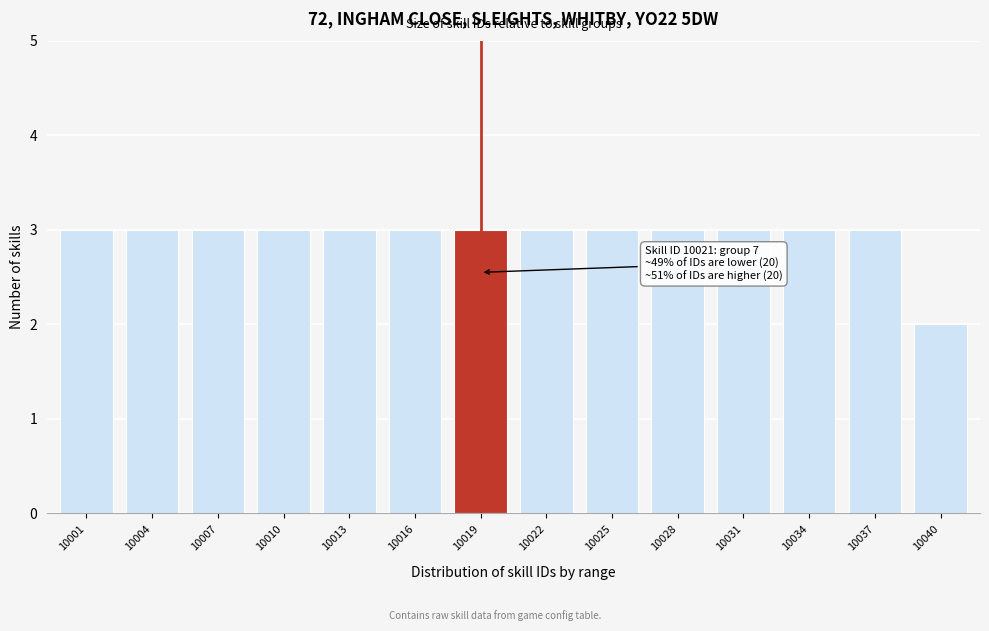

Reading right to left, what are all the values shown in this chart?

10040=2	10037=3	10034=3	10031=3	10028=3	10025=3	10022=3	10019=3	10016=3	10013=3	10010=3	10007=3	10004=3	10001=3